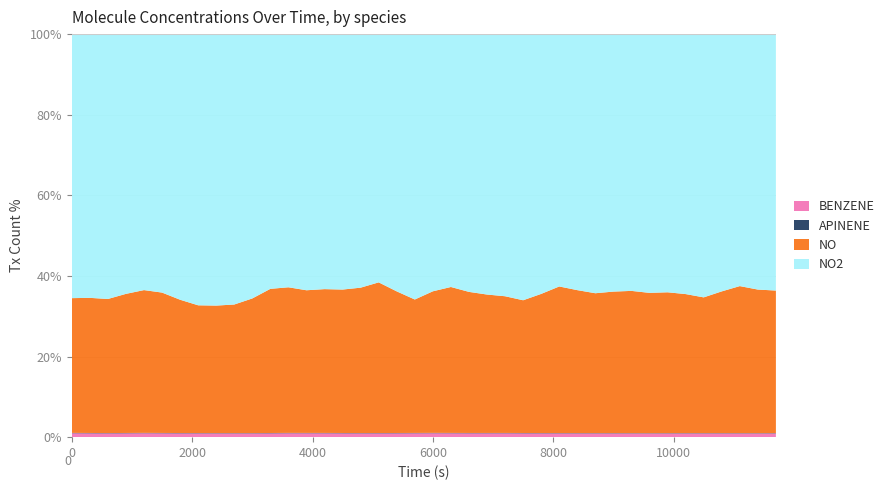

Reading left to right, extract all data points from this chart.

NO: 346230729927.8	354742548306.4	359499152694.4	364506104681.8	365257147479.9	366258537877.4	354492200707.0	342976211136.0	345479687129.7	348233510722.8	364506104681.8	380528351041.4	374770356255.9	368762013871.1	373518618259.1	378275222647.1	389290517019.4	400305811391.6	373268270659.7	346481077527.2	362002628688.1	377774527448.4	369513056669.2	361501933489.4	355994286303.2	350486639117.1	372517227861.6	394547816606.1	386787041025.7	379026265445.2	384033217432.6	389290517019.4	387287736224.4	385284955429.4	376773137050.9	368261318672.3	385034607830.1	401557549388.4	394297469006.7	387037388625.0
NO2: 678441994291.0	692461459855.6	710236139410.9	680695122685.3	654909319950.2	674436432701.0	706480925420.3	728010818966.1	735521246947.2	732266728155.4	715493438997.6	672433651906.1	651654801158.4	662169400331.9	662419747931.3	673685389902.9	678942689489.7	659665924338.3	678191646691.6	689206941063.8	657663143543.3	654658972350.9	675187475499.2	680194427486.5	682697903480.2	702725711429.8	695465631048.1	679193037089.1	692711807455.0	702225016231.0	698720149839.9	702725711429.8	714241701000.8	706230577821.0	704478144625.4	714241701000.8	698970497439.2	688205550666.4	701473973432.9	696216673846.2
APINENE: 1000000000.0	1000000000.0	1000000000.0	1000000000.0	1000000000.0	1000000000.0	1000000000.0	1000000000.0	1000000000.0	1000000000.0	1000000000.0	1000000000.0	1000000000.0	1000000000.0	1000000000.0	1000000000.0	1000000000.0	1000000000.0	1000000000.0	1000000000.0	1000000000.0	1000000000.0	1000000000.0	1000000000.0	1000000000.0	1000000000.0	1000000000.0	1000000000.0	1000000000.0	1000000000.0	1000000000.0	1000000000.0	1000000000.0	1000000000.0	1000000000.0	1000000000.0	1000000000.0	1000000000.0	1000000000.0	1000000000.0
BENZENE: 10000000000.0	10000000000.0	10000000000.0	10000000000.0	10000000000.0	10000000000.0	10000000000.0	10000000000.0	10000000000.0	10000000000.0	10000000000.0	10000000000.0	10000000000.0	10000000000.0	10000000000.0	10000000000.0	10000000000.0	10000000000.0	10000000000.0	10000000000.0	10000000000.0	10000000000.0	10000000000.0	10000000000.0	10000000000.0	10000000000.0	10000000000.0	10000000000.0	10000000000.0	10000000000.0	10000000000.0	10000000000.0	10000000000.0	10000000000.0	10000000000.0	10000000000.0	10000000000.0	10000000000.0	10000000000.0	10000000000.0